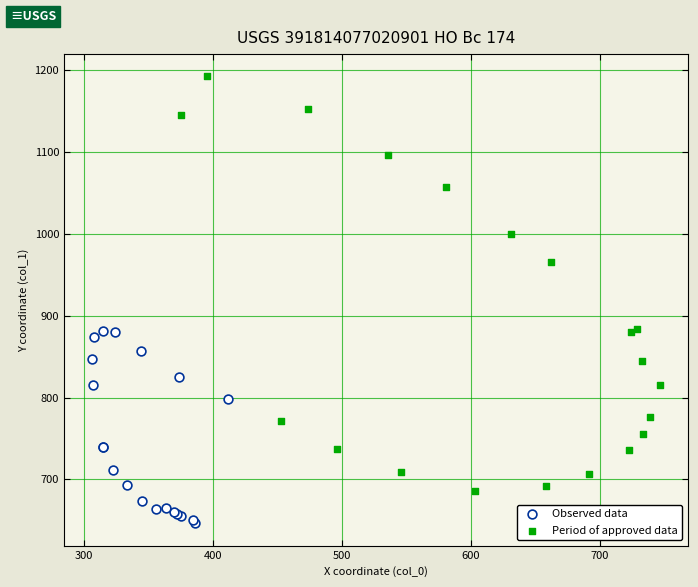

Which series contains the lowest Y value?

Observed data